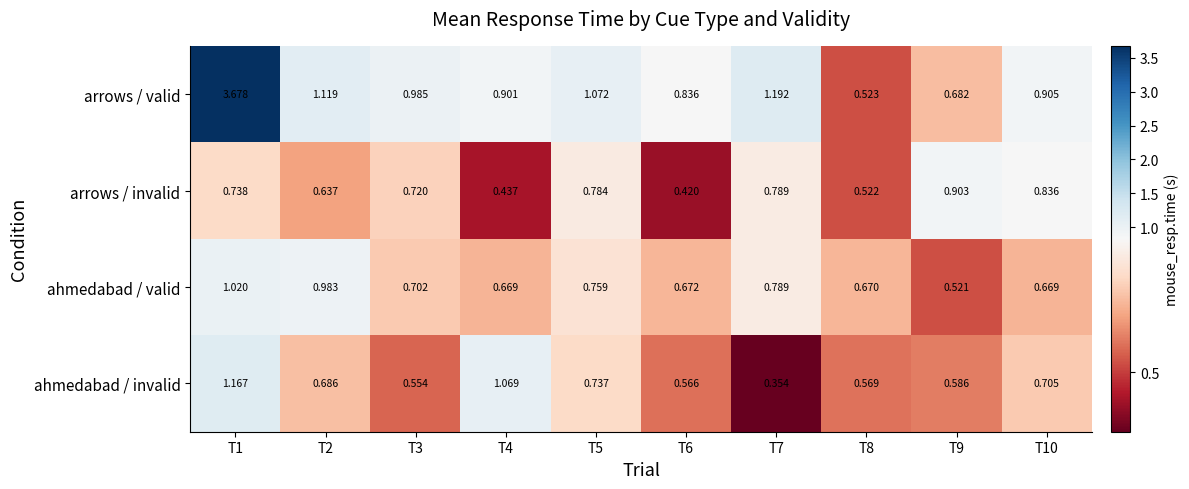

At how many categories does at least one series exceed 2?

1